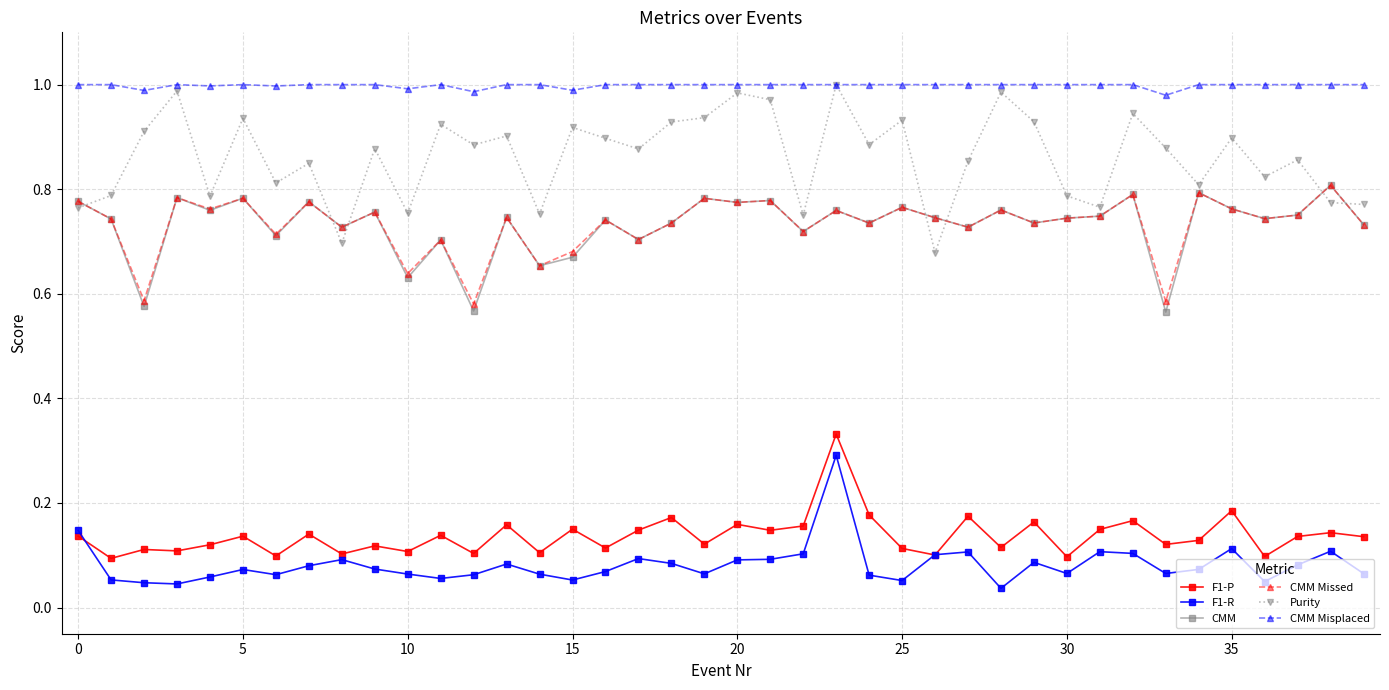

Which series has the largest total across all categories?

CMM Misplaced